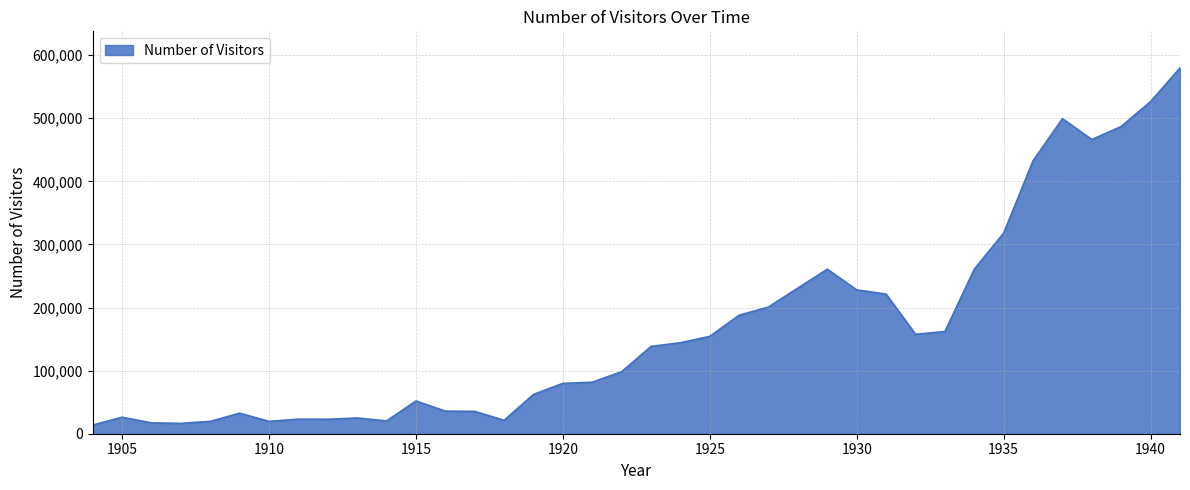

What is the smallest value displayed?

13727